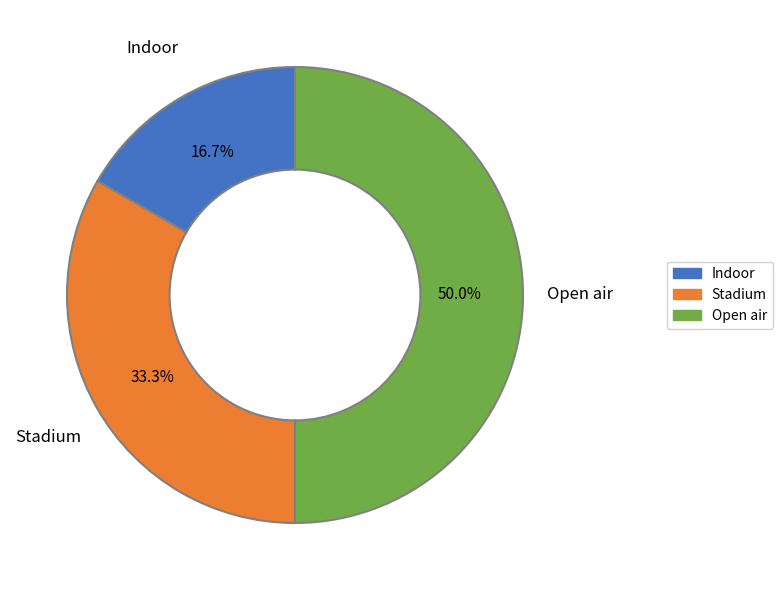

To the nearest percent, what is the difference between the largest and smallest slice percentages?

33%